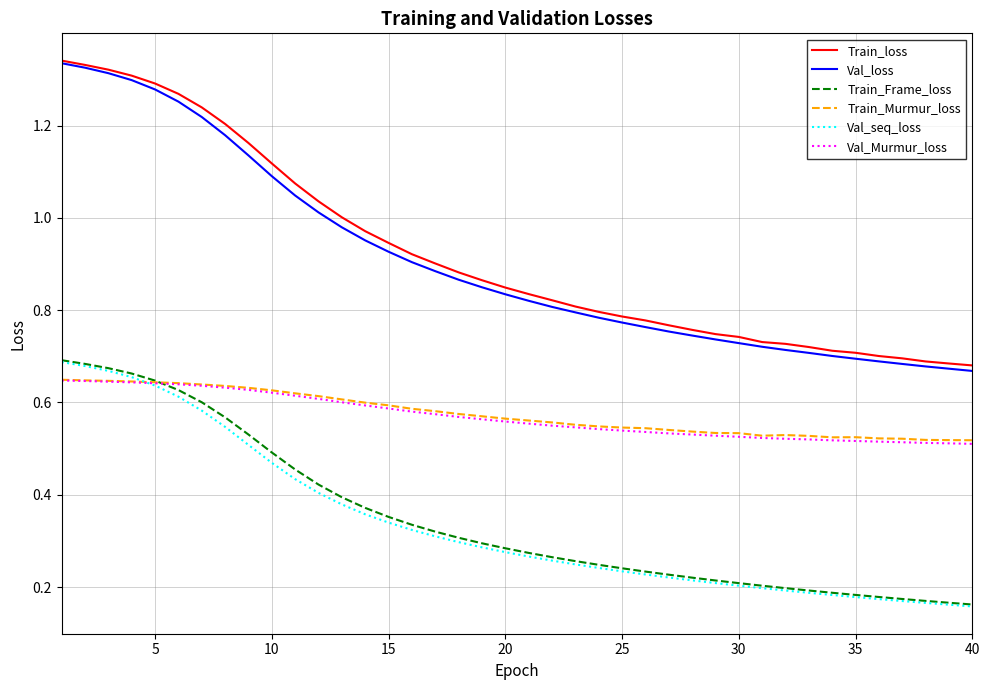

Which series has the widest spread of values?

Val_loss